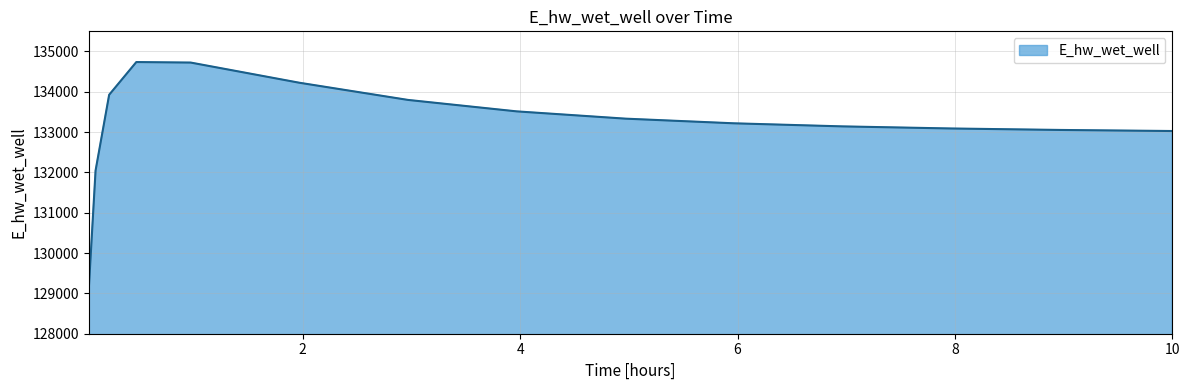

What is the greatest value displayed?

134738.2